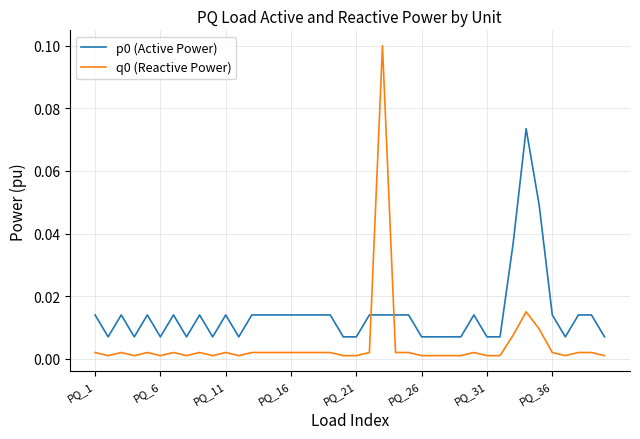

True or false: p0 (Active Power) and q0 (Reactive Power) intersect in this chart.

True